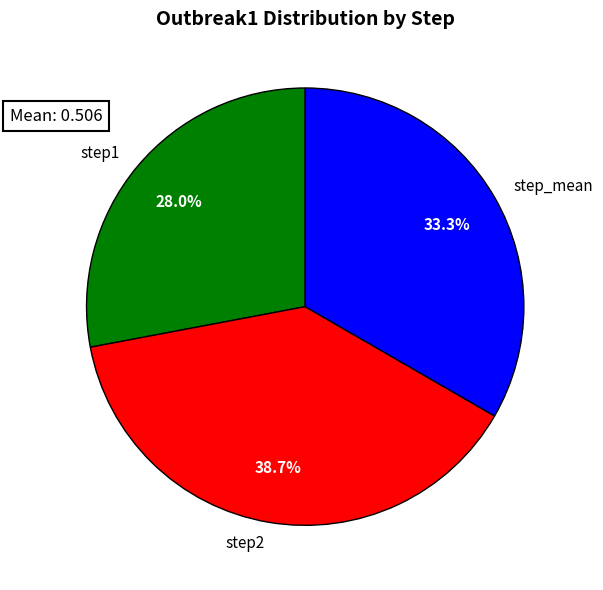

Is there a majority slice in this chart?

No